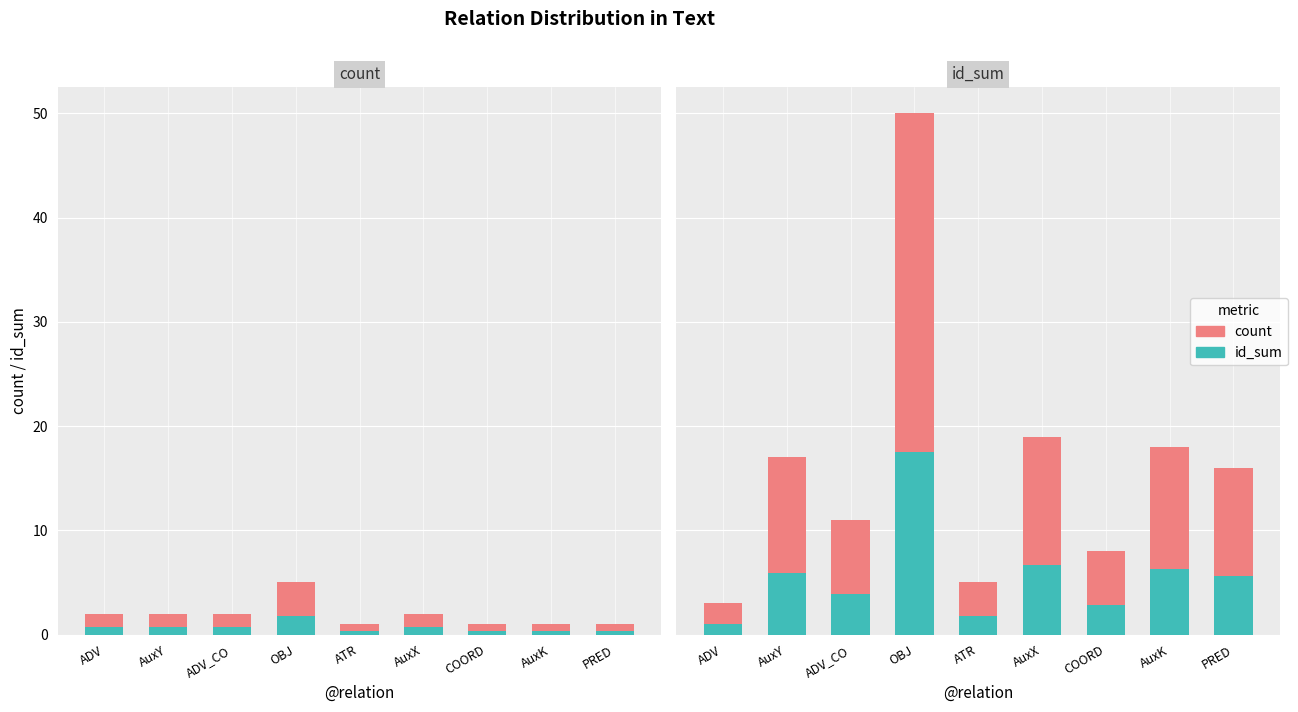

What is the difference between the maximum and minimum values in the id_sum series?

47.0